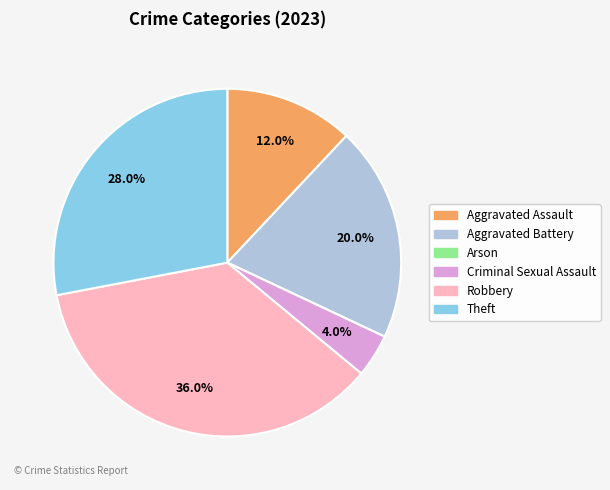

Which category has the biggest portion of the pie?

Robbery